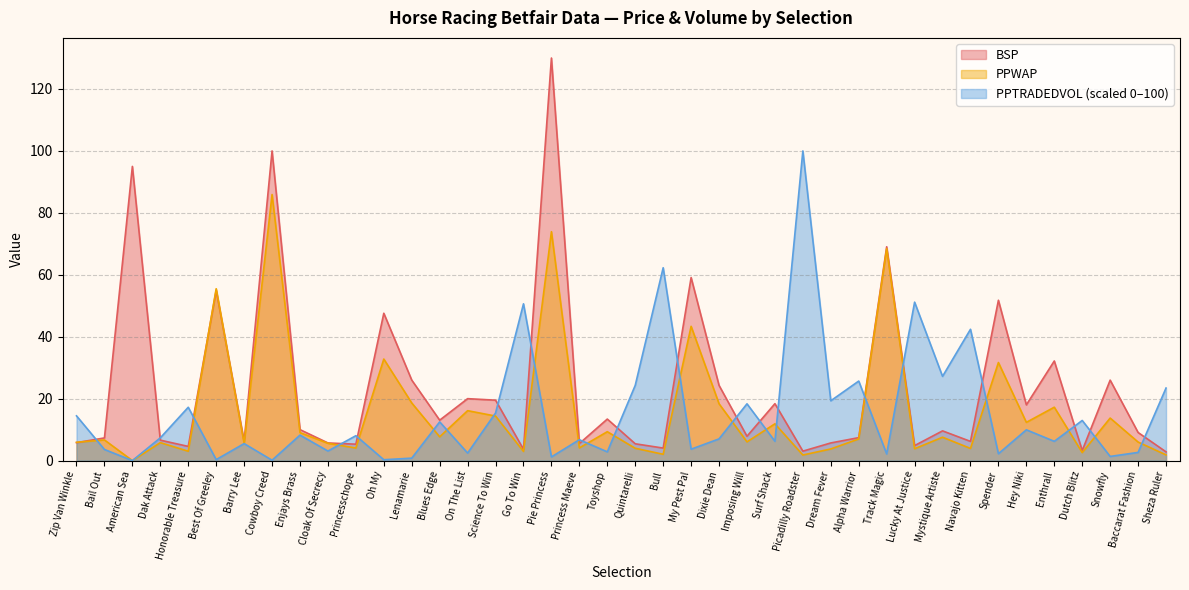

How many lines are shown in the chart?

3